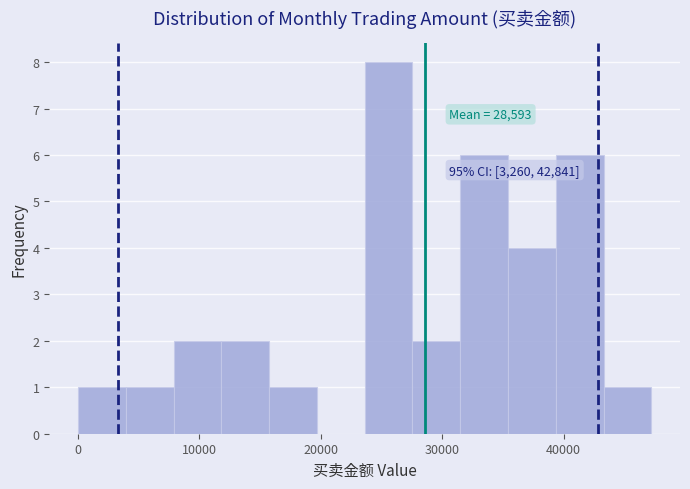

Read against the x-axis, roughly where is the centre of the tallest bar?

26000